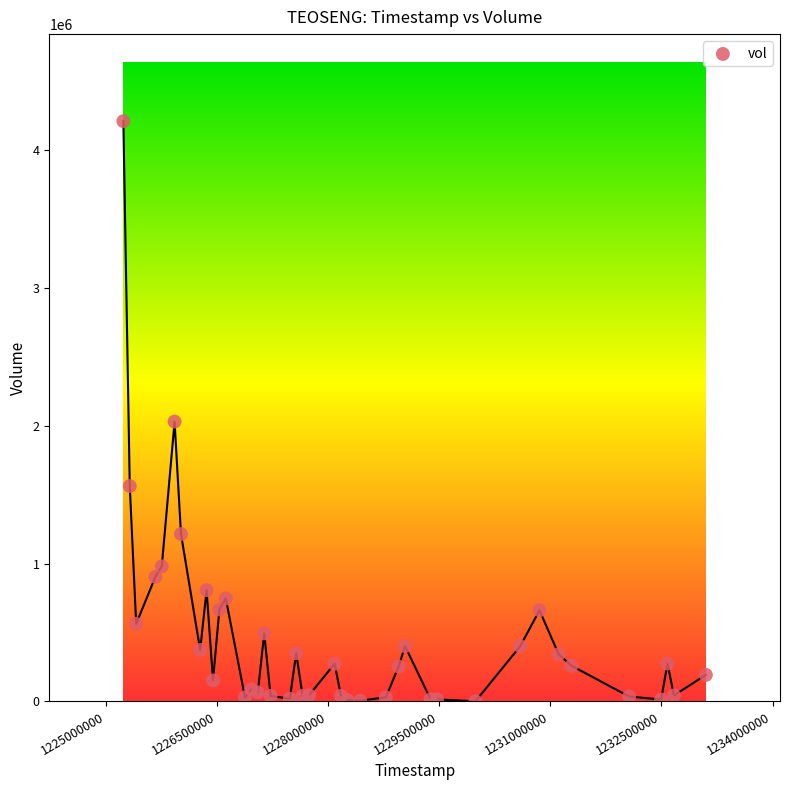

What Y value in the scatter plot is closest to 2104500?

2029400